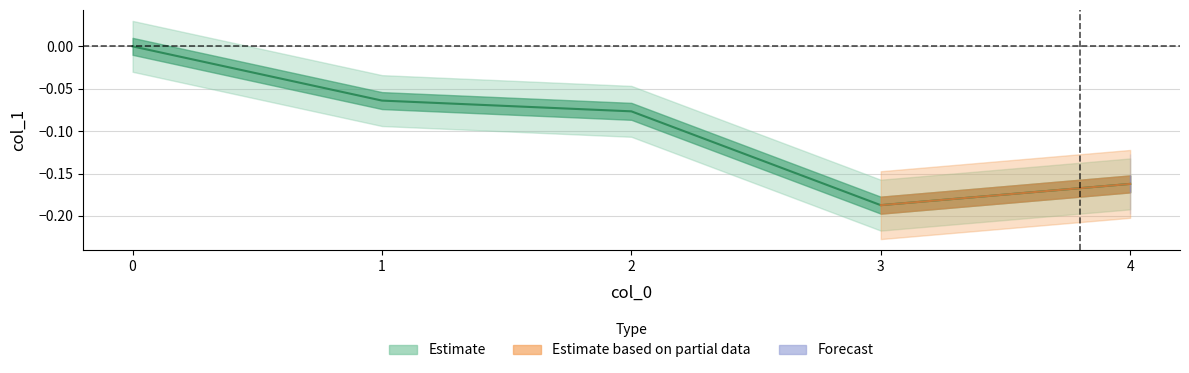

Which has a higher value, 3 or 1?

1